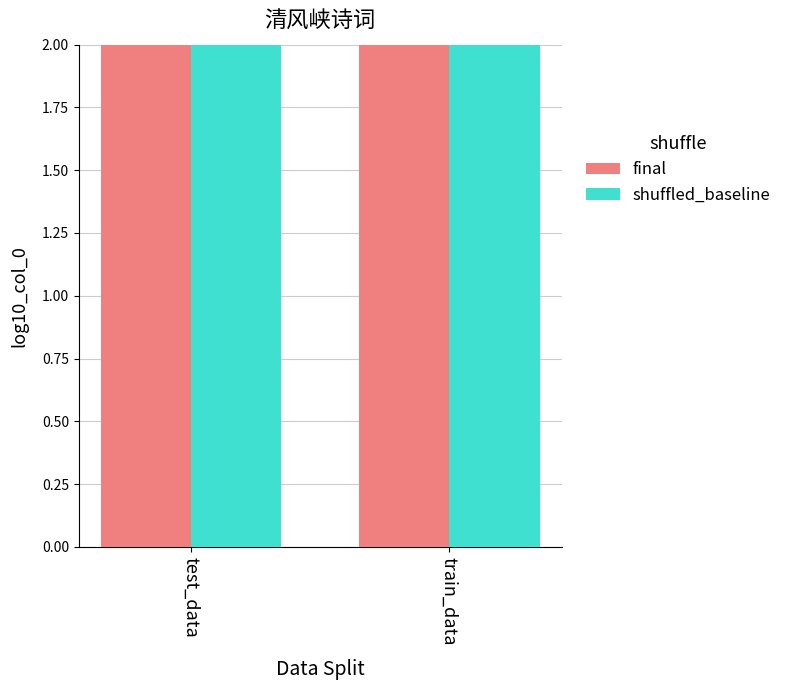

Where is final nearest to the value 5?

test_data